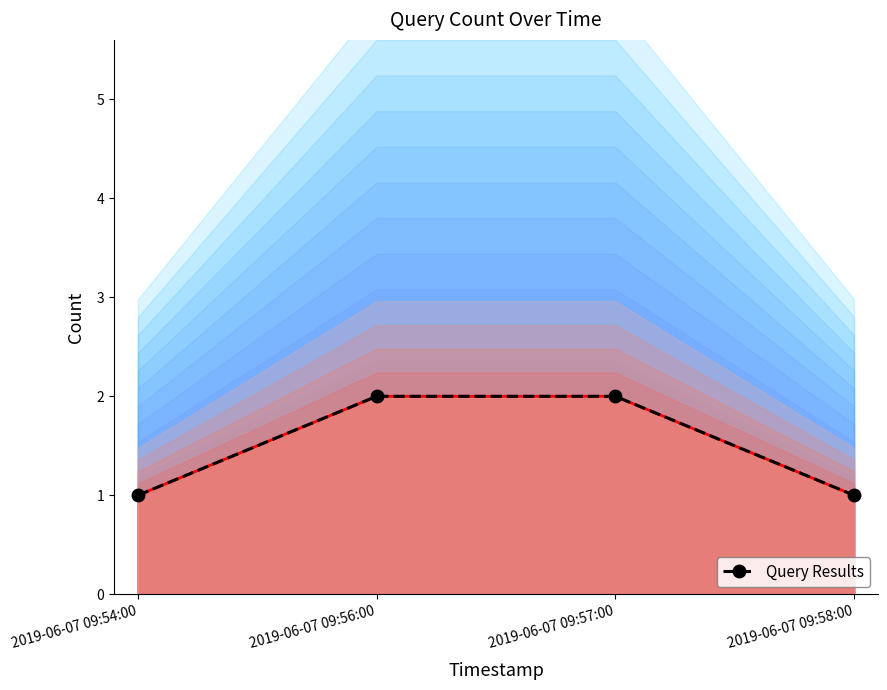

Between 2019-06-07 09:57:00 and 2019-06-07 09:56:00, which is larger?

2019-06-07 09:57:00